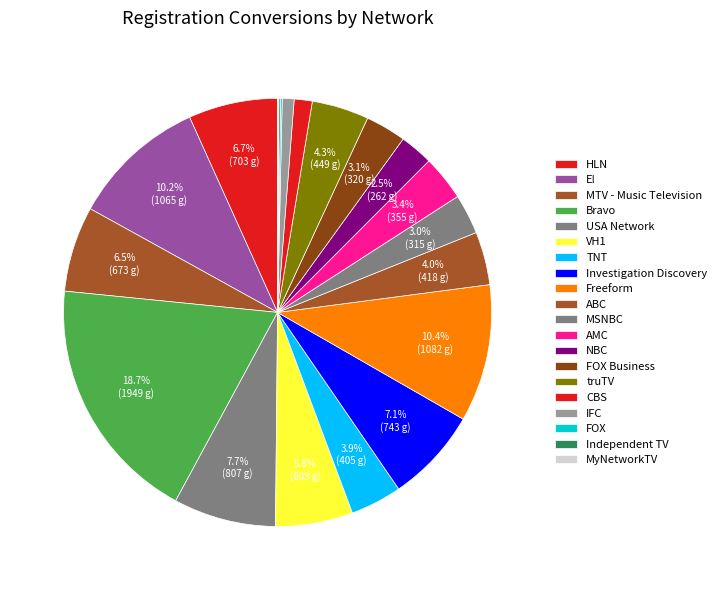

The USA Network slice represents 1% of the pie. True or false?

False